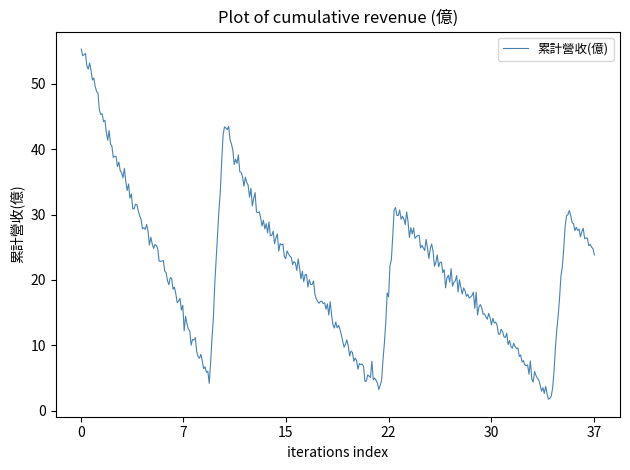

What is the minimum value shown in the chart?

1.8